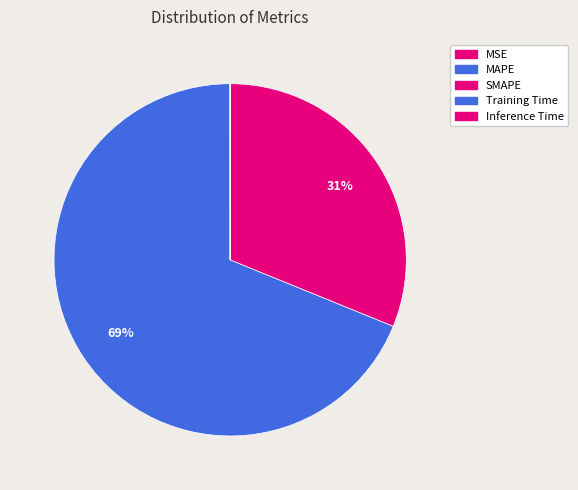

Which slice is the smallest?

Inference Time